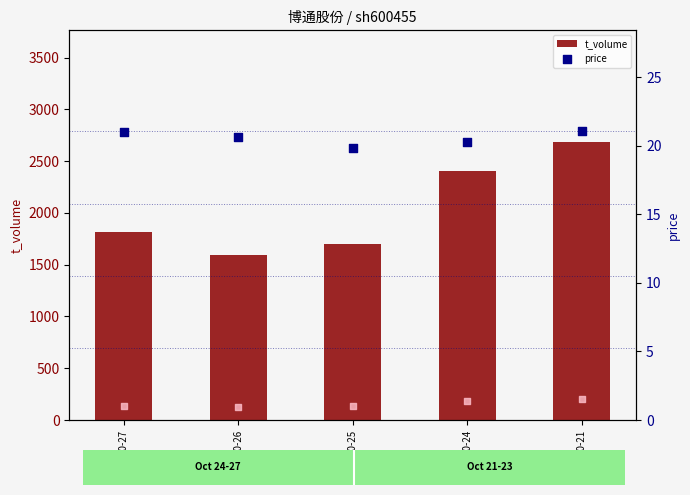

At how many categories does at least one series exceed 602?

5